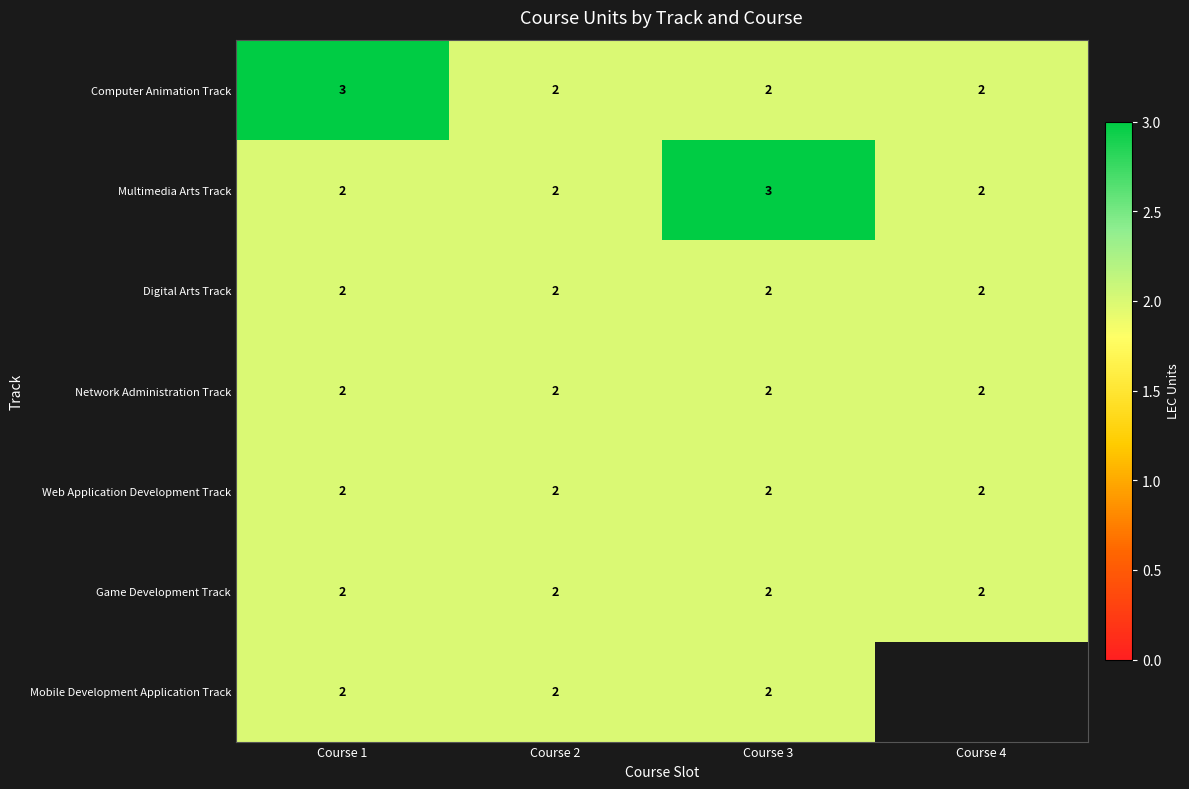

Which label corresponds to the smallest value in the chart?

Course 2